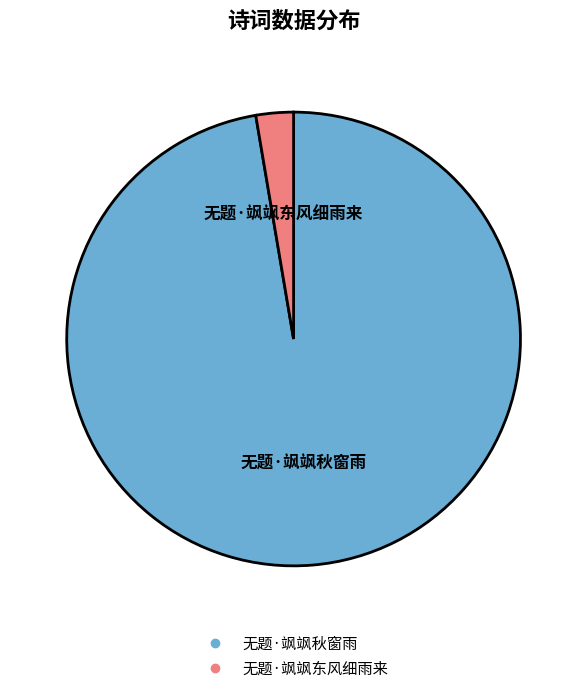

Is the sum of 无题·飒飒秋窗雨 and 无题·飒飒东风细雨来 greater than half?

Yes